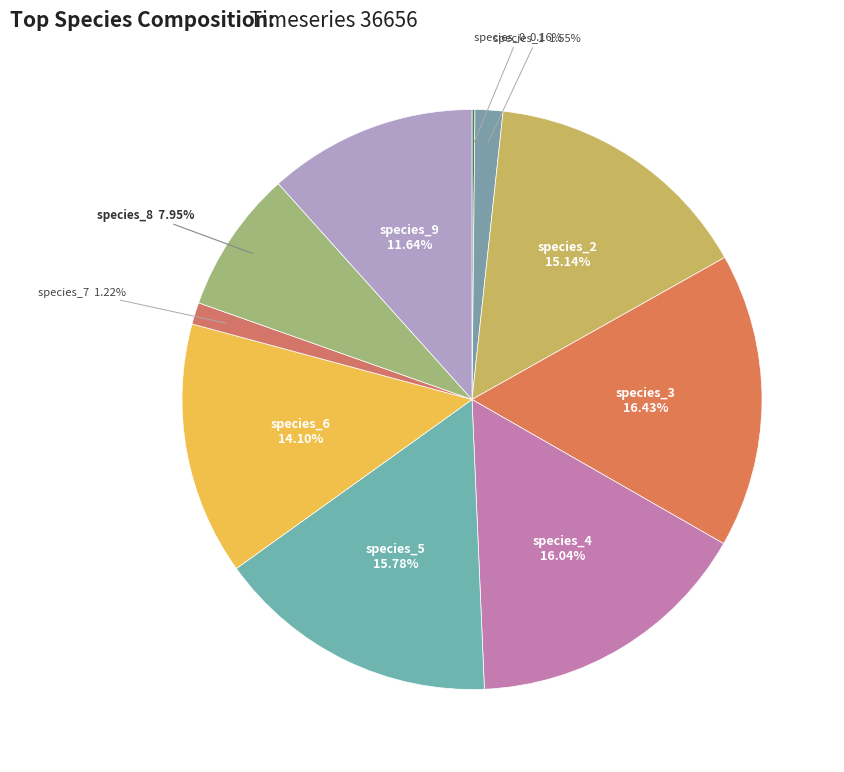

To the nearest percent, what percentage of the pie is species_3?

16%